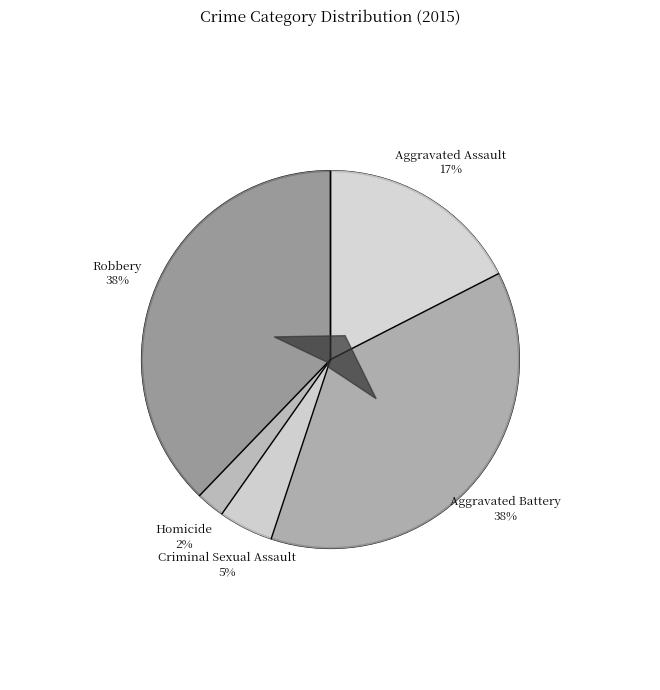

Combined, what portion of the pie is Robbery and Aggravated Battery?

75.4%